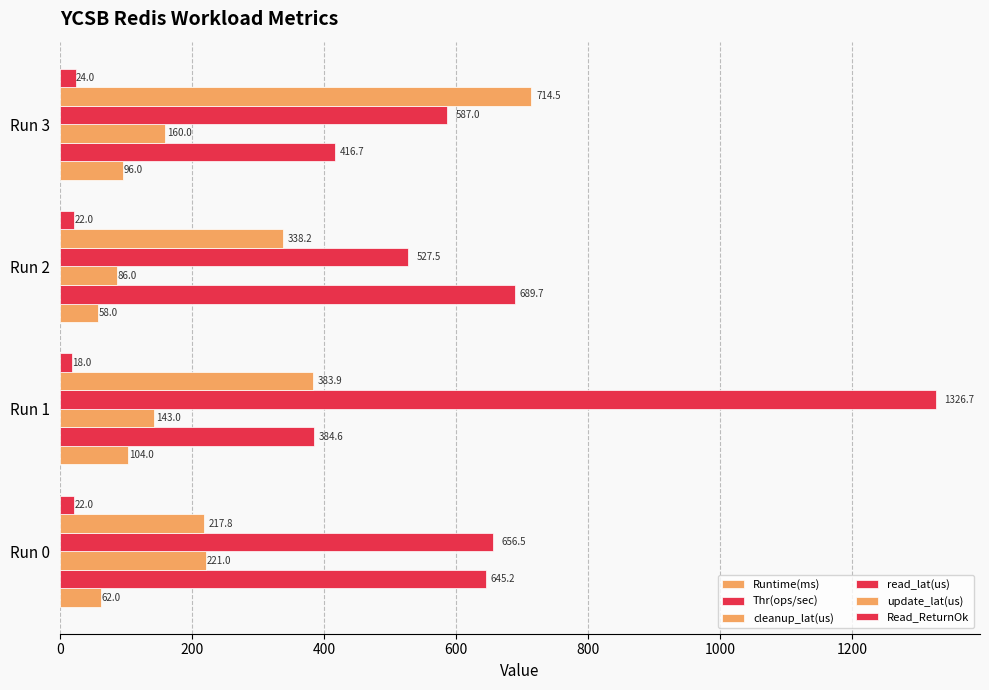

How many distinct data groups are displayed?

6